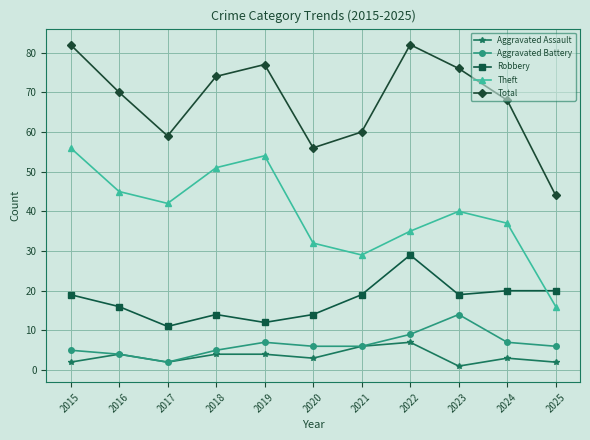

The Theft series shows 54 at 2019. True or false?

True